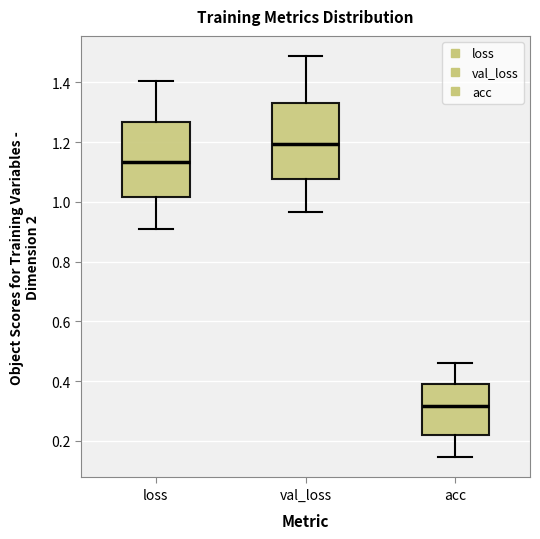

Reading left to right, transcribe this box plot: for each box, give where its median line is, the range the box spans, and where its two whiskers end, as read against the y-axis. The values are not printed on the chart, so give them approximately, as read against the axis.

loss: median 1.14, box 1.02 to 1.26, whiskers 0.92 to 1.40
val_loss: median 1.20, box 1.08 to 1.34, whiskers 0.96 to 1.48
acc: median 0.32, box 0.22 to 0.40, whiskers 0.14 to 0.46